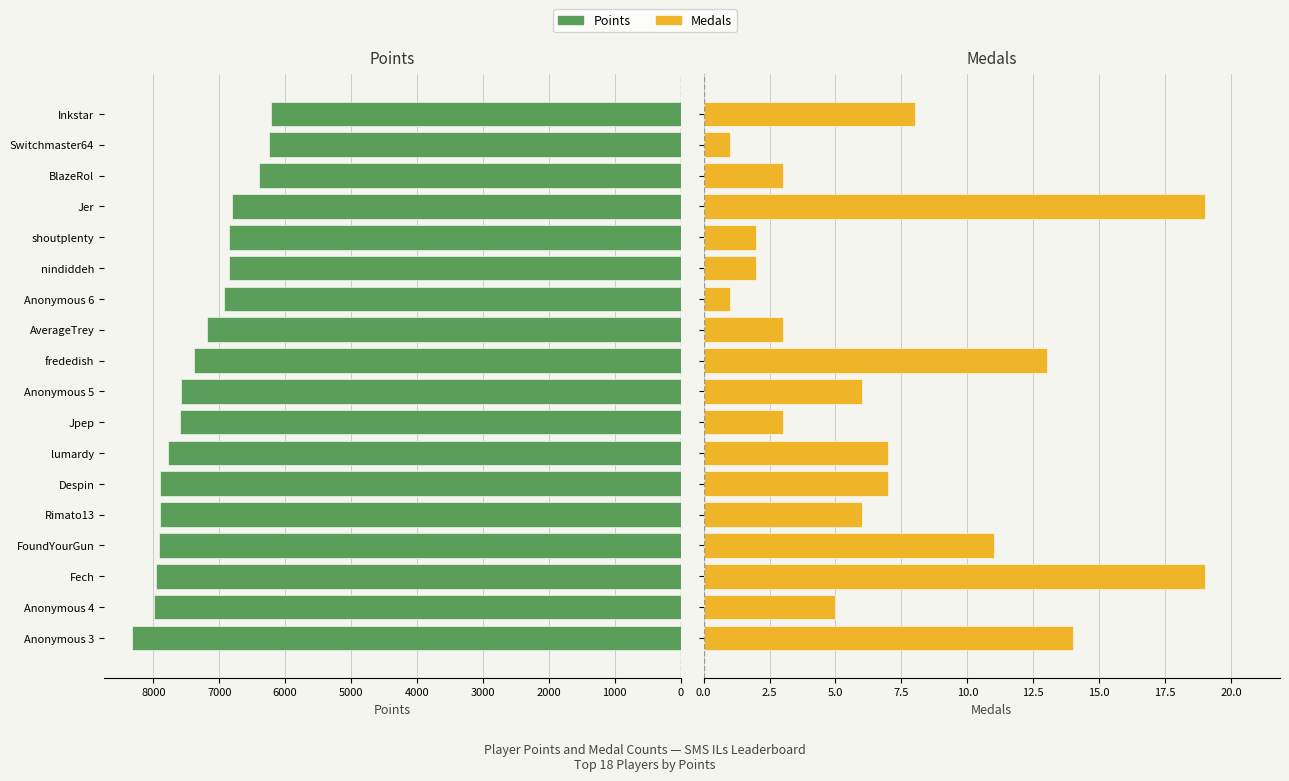

The Medals series shows 3 at AverageTrey. True or false?

True